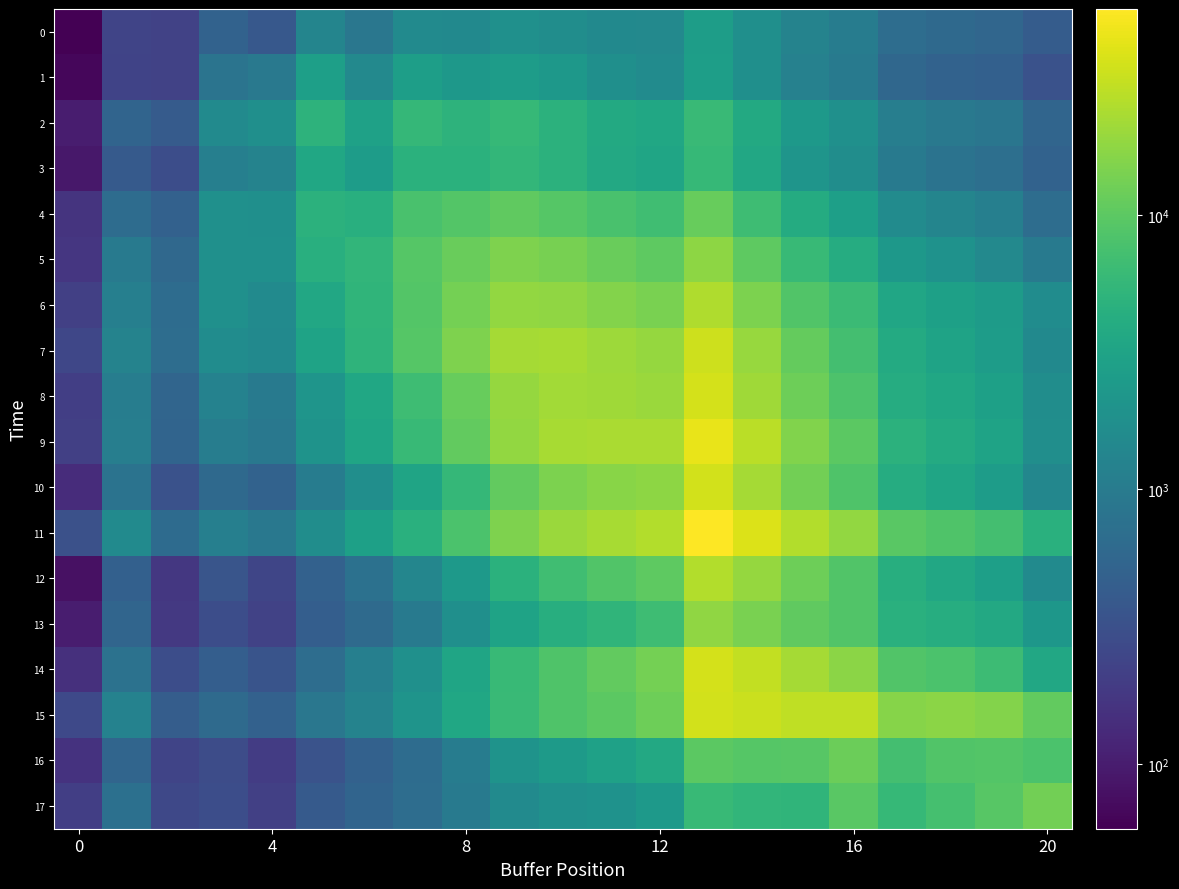

How many series are shown in this chart?

18